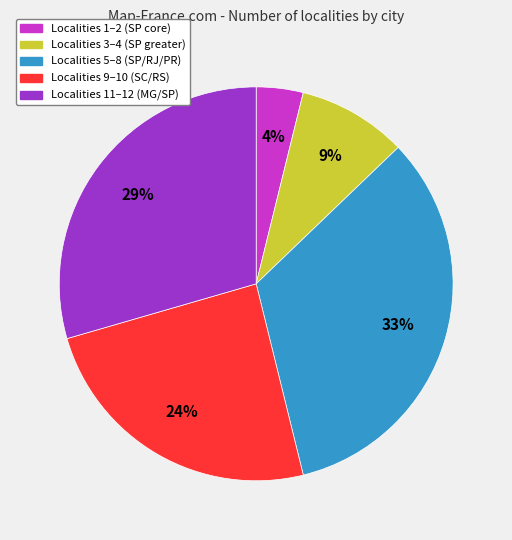

Does any single category account for the majority?

No